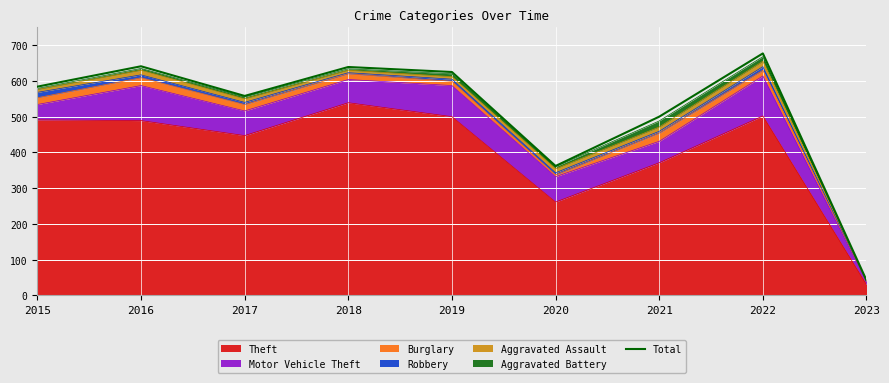

At which category does the data reach its first local peak?

2016